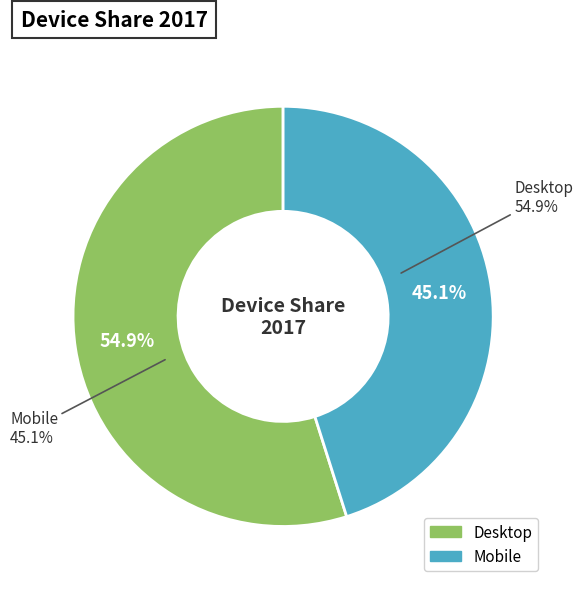

Combined, do Desktop and Mobile account for over 50%?

Yes